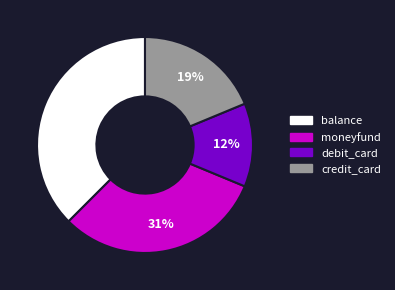

To the nearest percent, what is the combined percentage of credit_card and debit_card?

31%